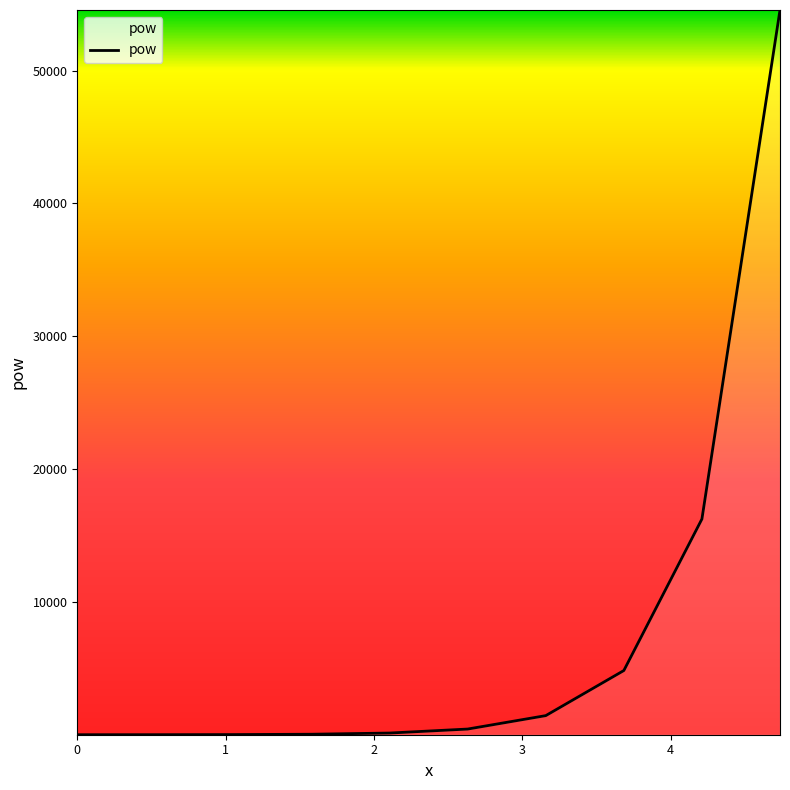

What is the value of the 10th point from the left?

54555.9